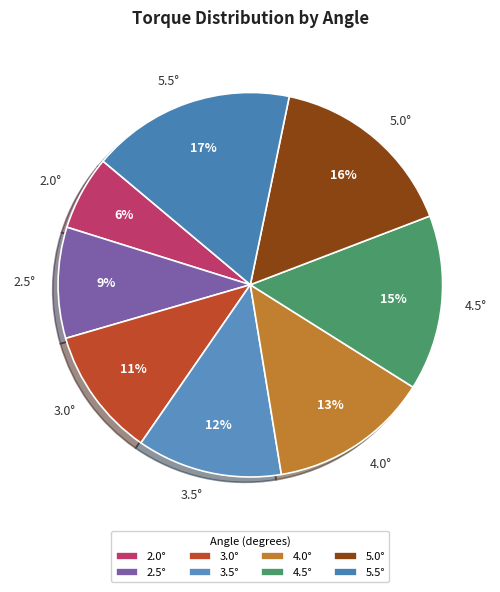

To the nearest percent, what portion does 3.5° represent?

12%